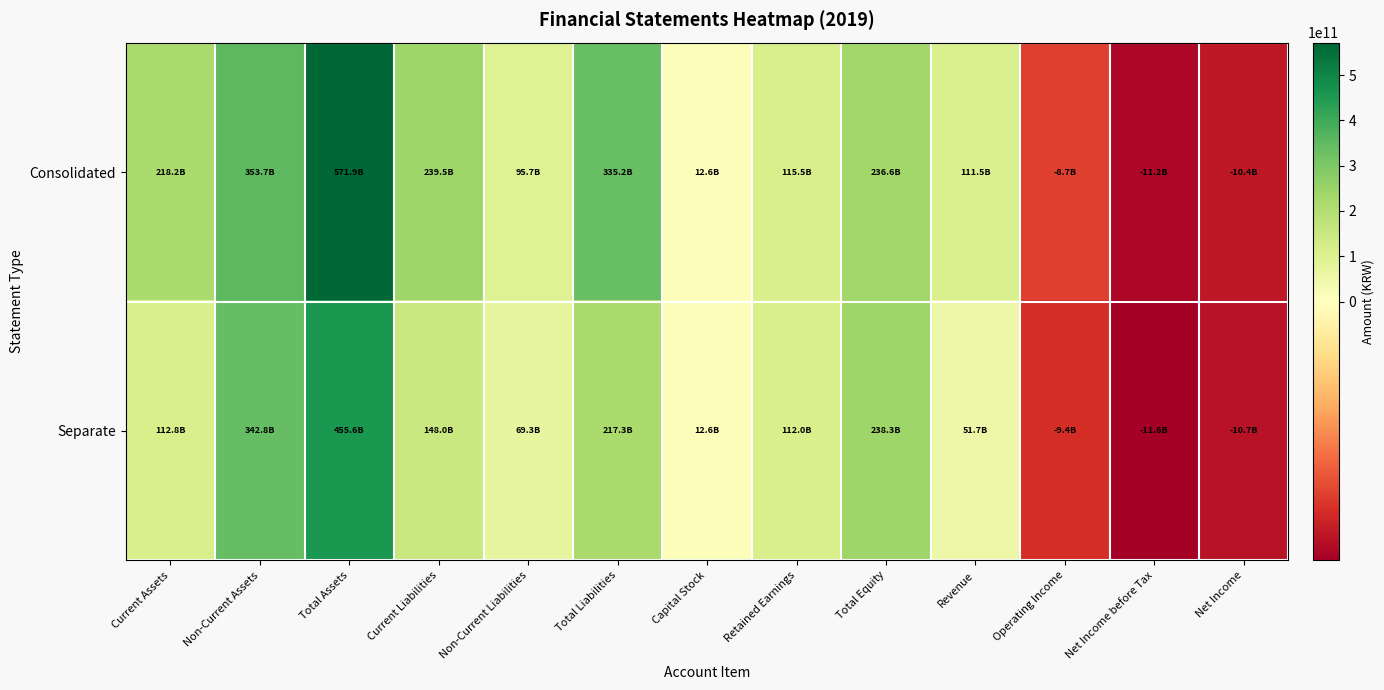

Reading left to right, transcribe all the data shown in this chart.

Consolidated: Current Assets=218169015162	Non-Current Assets=353711808338	Total Assets=571880823500	Current Liabilities=239507383109	Non-Current Liabilities=95723931741	Total Liabilities=335231314850	Capital Stock=12607989000	Retained Earnings=115521404176	Total Equity=236649508650	Revenue=111468850854	Operating Income=-8692358842	Net Income before Tax=-11220111757	Net Income=-10407506021
Separate: Current Assets=112795916559	Non-Current Assets=342810888924	Total Assets=455606805483	Current Liabilities=147981259126	Non-Current Liabilities=69276380414	Total Liabilities=217257639540	Capital Stock=12607989000	Retained Earnings=111975245583	Total Equity=238349165943	Revenue=51660503692	Operating Income=-9393236294	Net Income before Tax=-11620471258	Net Income=-10680253213